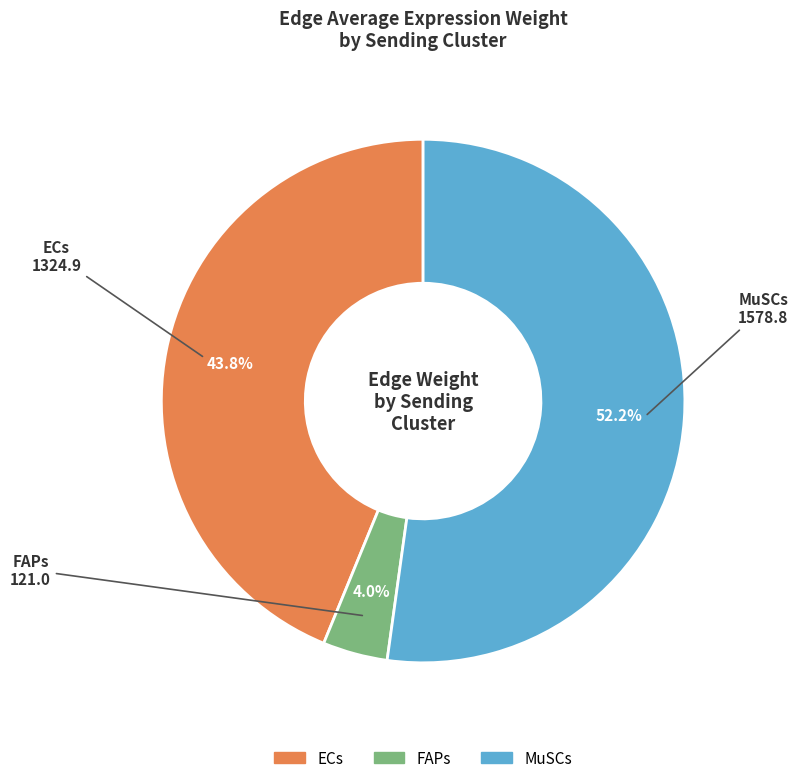

The MuSCs slice represents 26% of the pie. True or false?

False